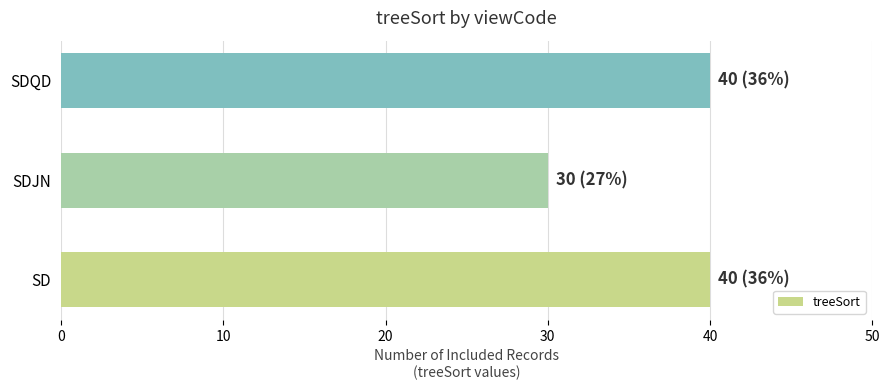

Are the bars grouped side by side (vs. stacked)?

No